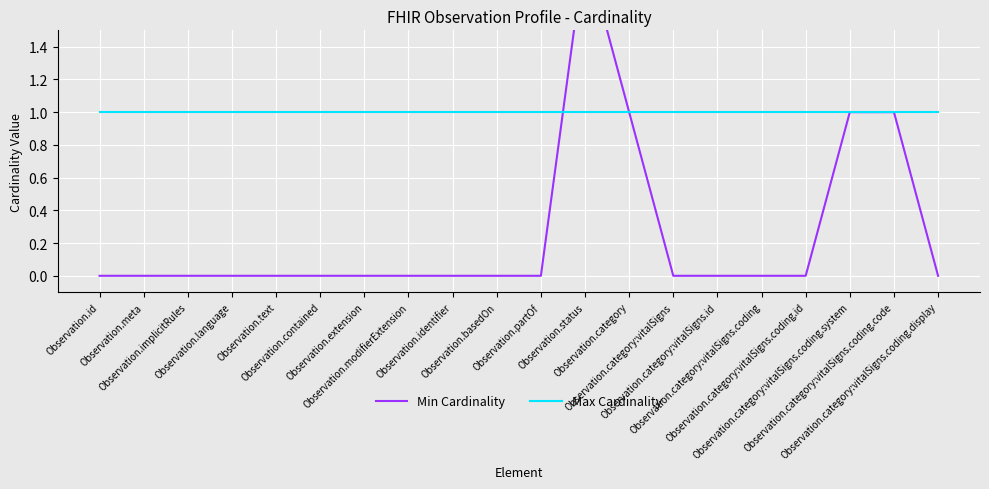

What is the spread (max minus min) of values at Observation.id?

1